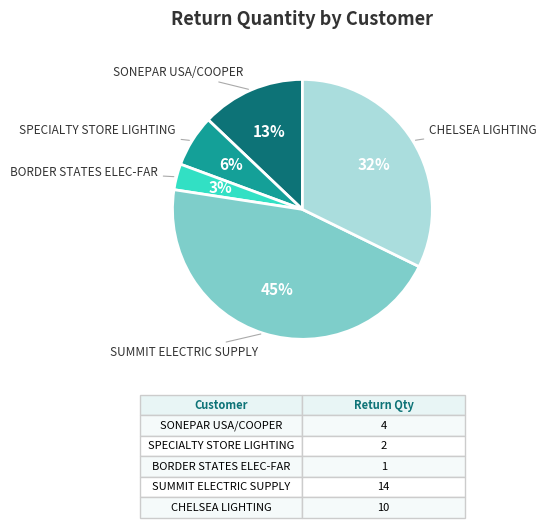

Is there any slice that represents more than half of the pie?

No